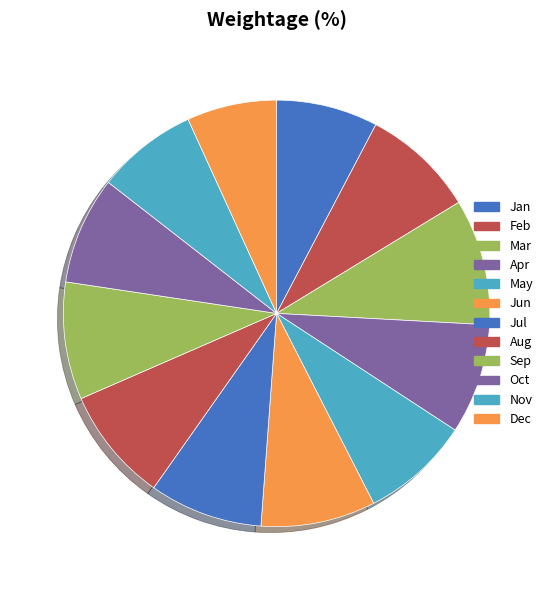

What portion of the pie excludes Nov?

92.3%